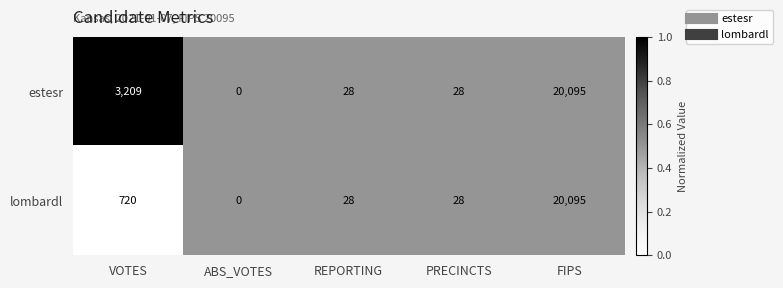

At which label is lombardl closest to 10047?

VOTES